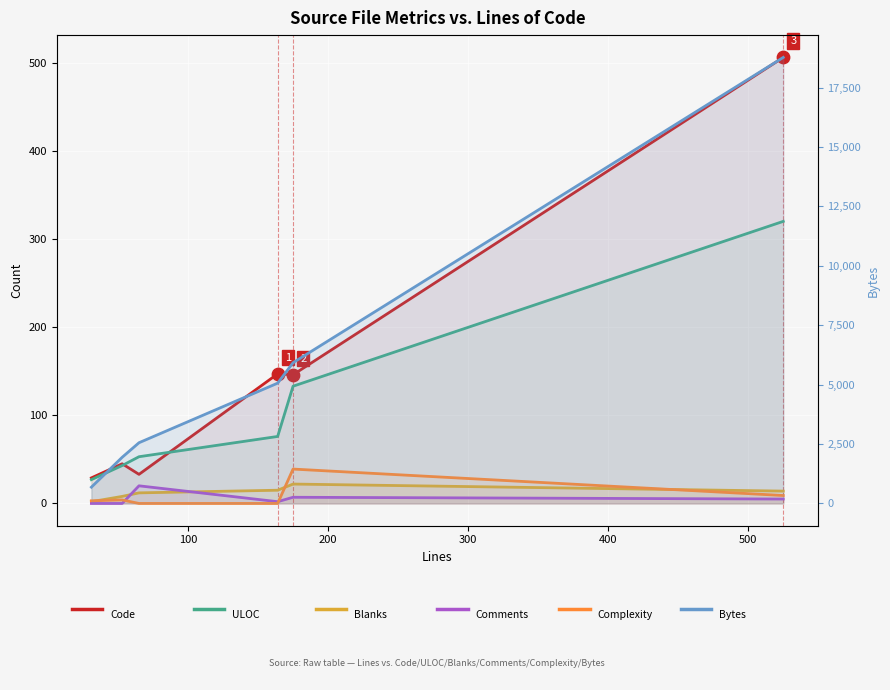

At how many categories does at least one series exceed 1891?

5